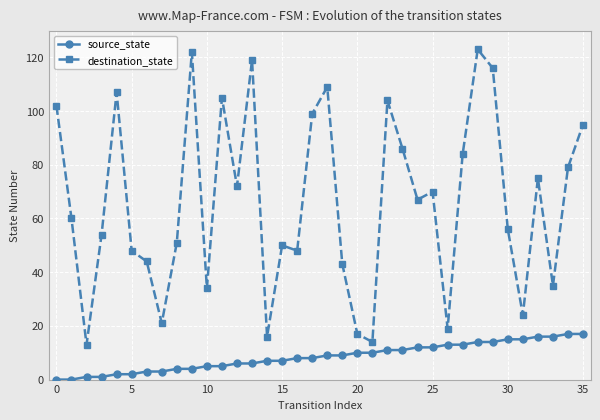

True or false: destination_state and source_state cross at least once.

False